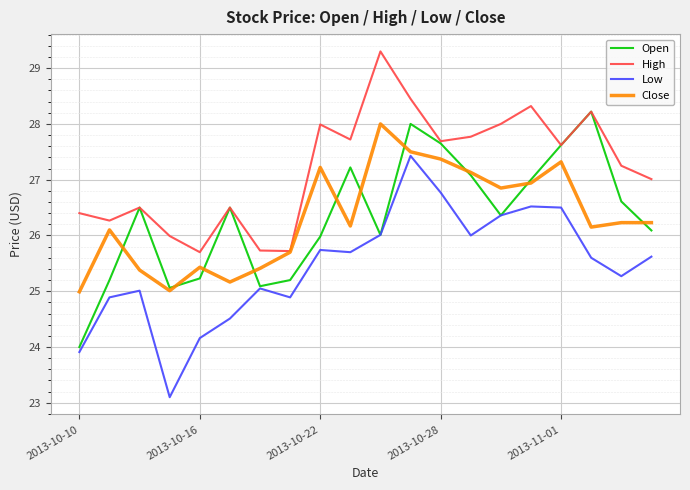

What is the greatest value displayed?

29.3